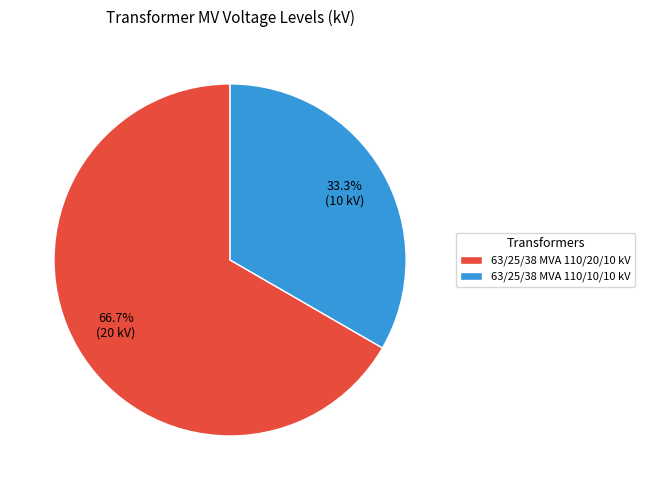

Approximately how many times larger is the value at 63/25/38 MVA 110/20/10 kV compared to 63/25/38 MVA 110/10/10 kV?

2.0